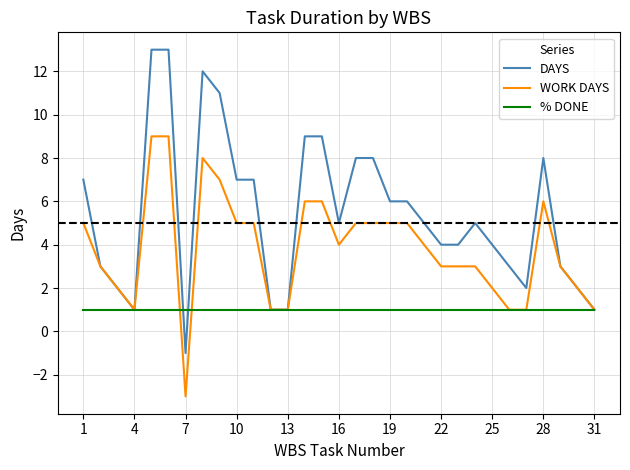

List the series in order of their peak value, highest first.

DAYS, WORK DAYS, % DONE